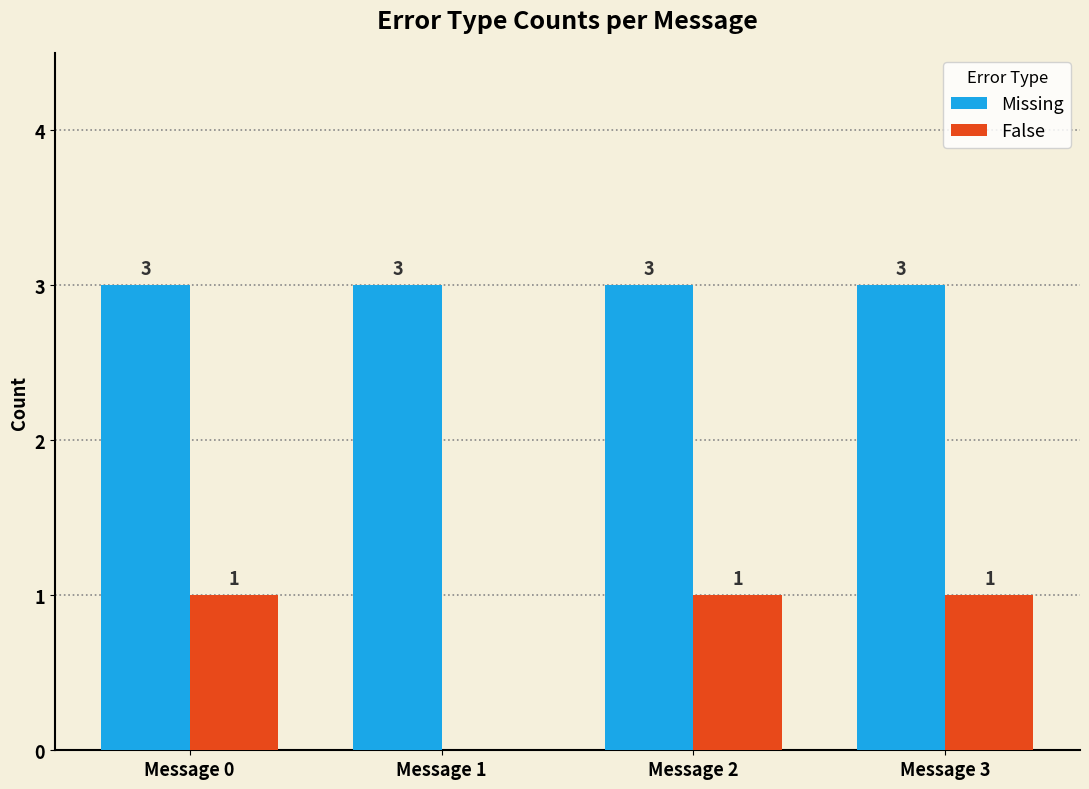

True or false: Missing has a value of 1 at Message 0.

False